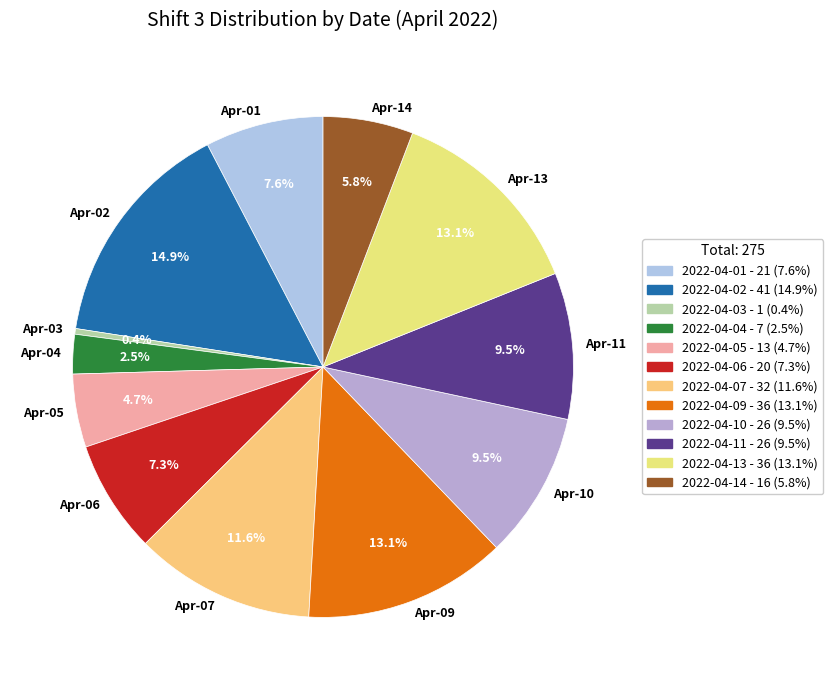

Which category has the biggest portion of the pie?

Apr-02